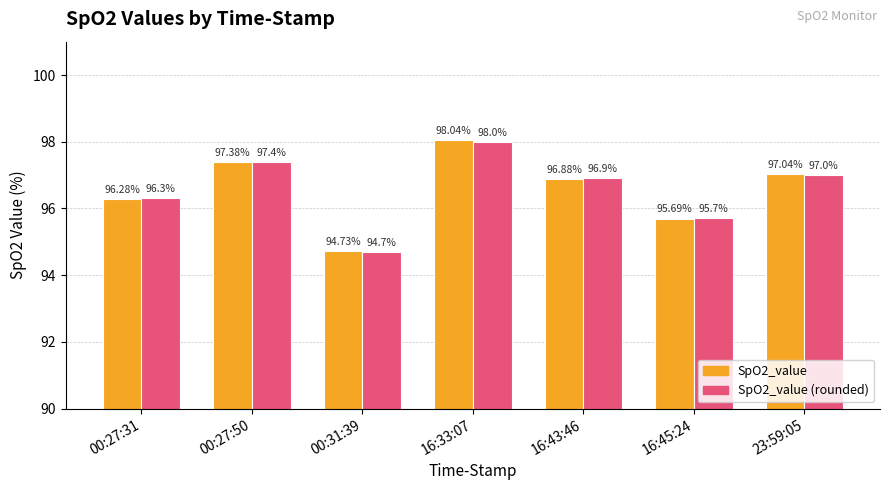

Count the number of categories in the chart.

7